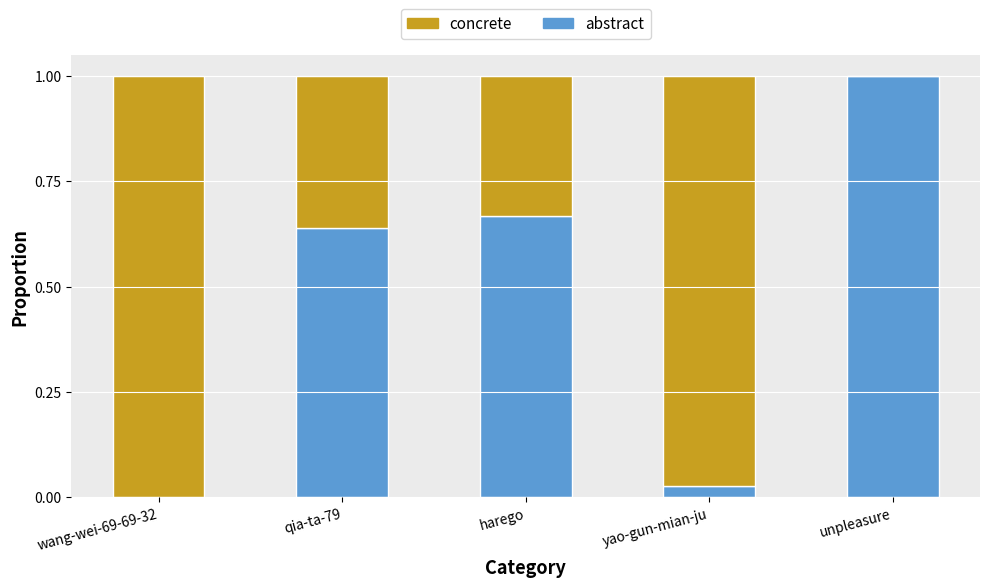

The abstract series shows 0.2 at qia-ta-79. True or false?

False